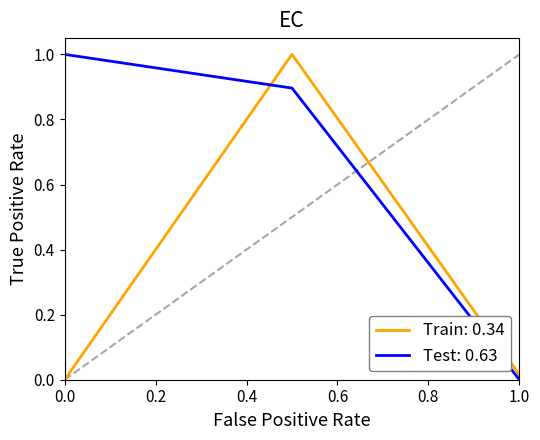

Which series has the largest total across all categories?

Test: 0.63